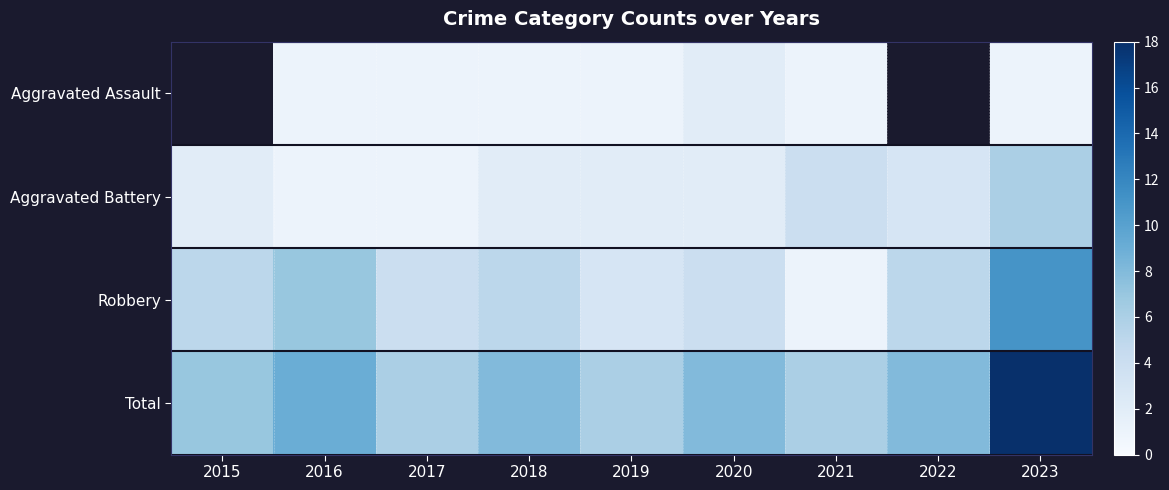

The value of Aggravated Assault at 2023 is 1.6. True or false?

False